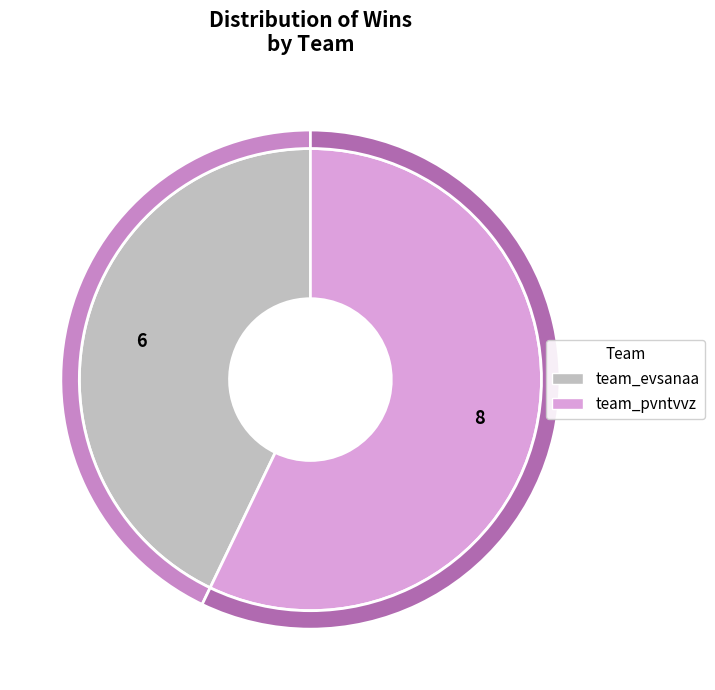

To the nearest percent, what percentage of the pie is team_pvntvvz?

57%